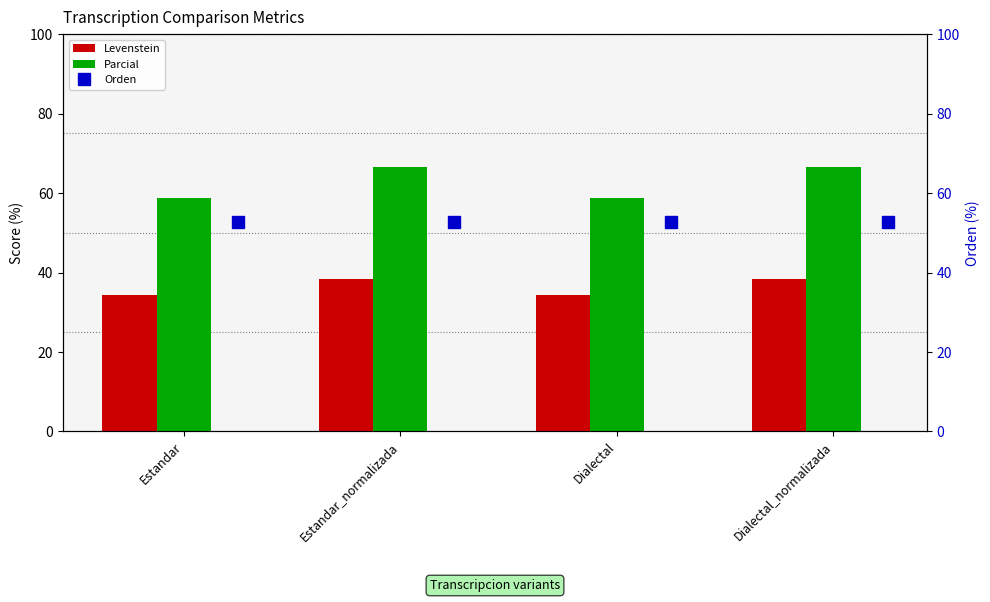

Reading right to left, transcribe all the data shown in this chart.

Levenstein: 38.5	34.4	38.5	34.4
Parcial: 66.7	58.8	66.7	58.8
Orden: 52.6	52.6	52.6	52.6